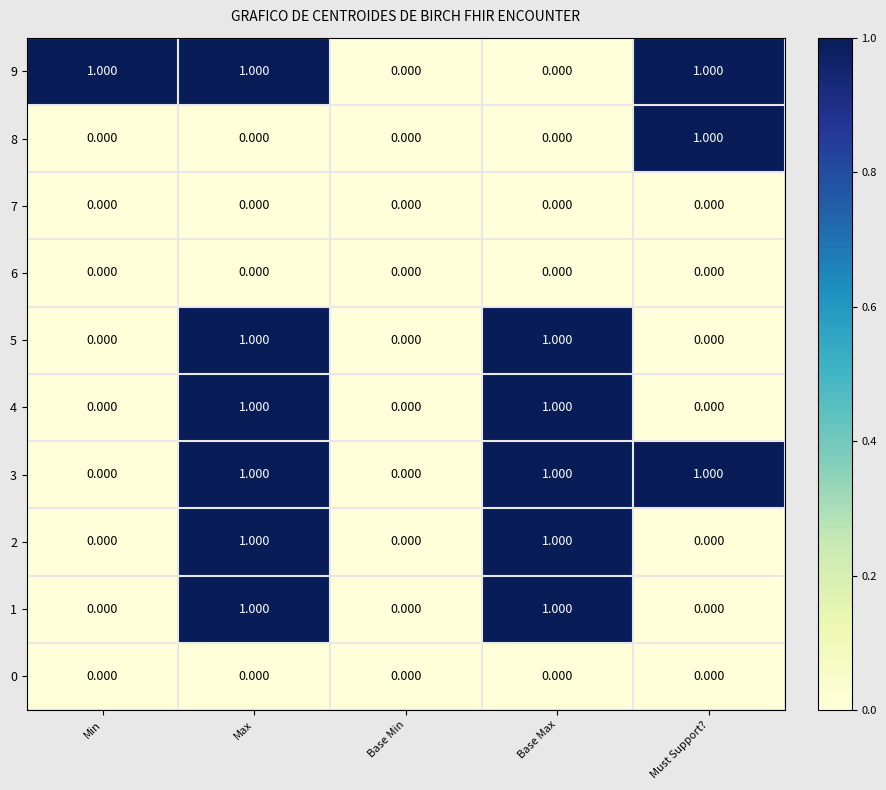

Count the number of data series in this chart.

10